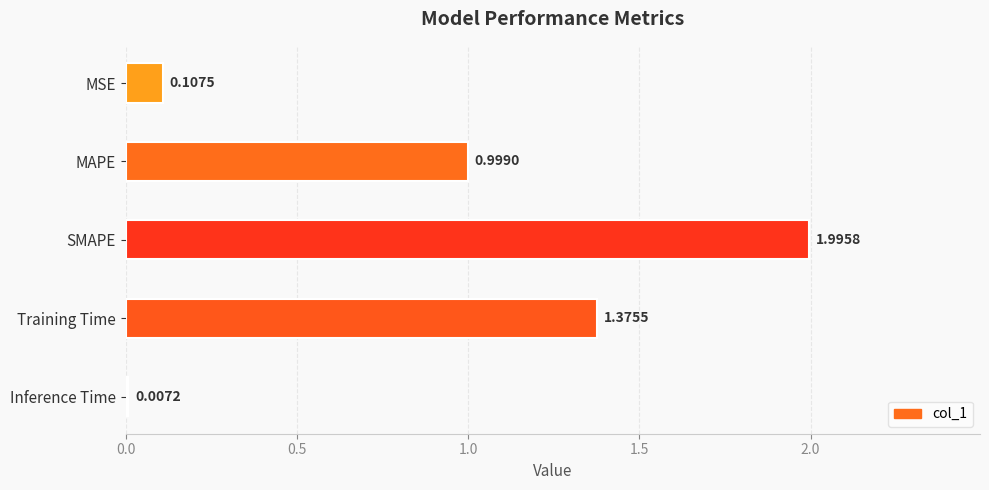

Between Training Time and SMAPE, which is larger?

SMAPE